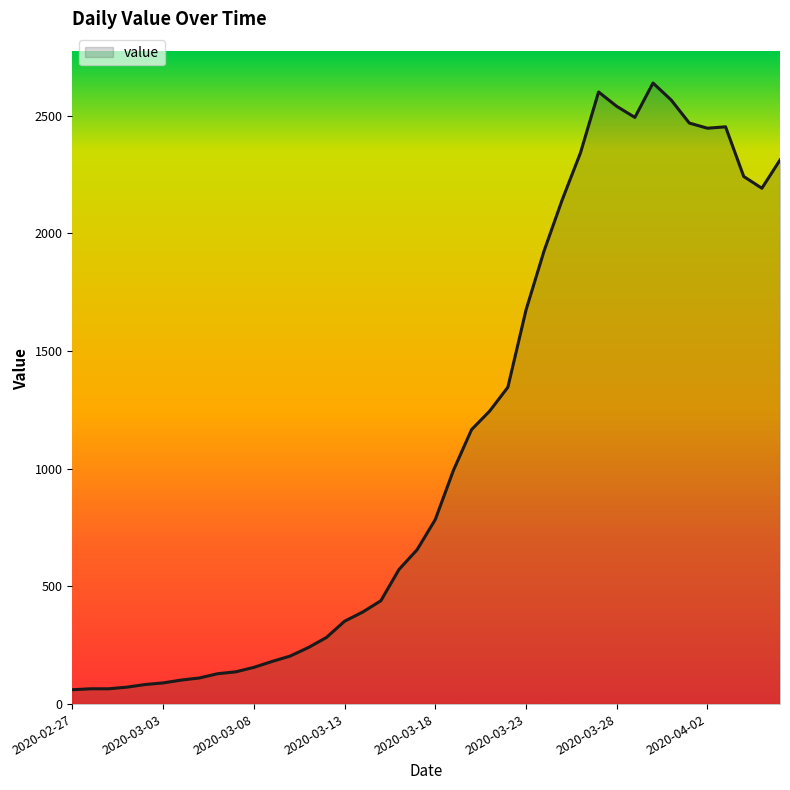

What is the minimum value shown in the chart?

61